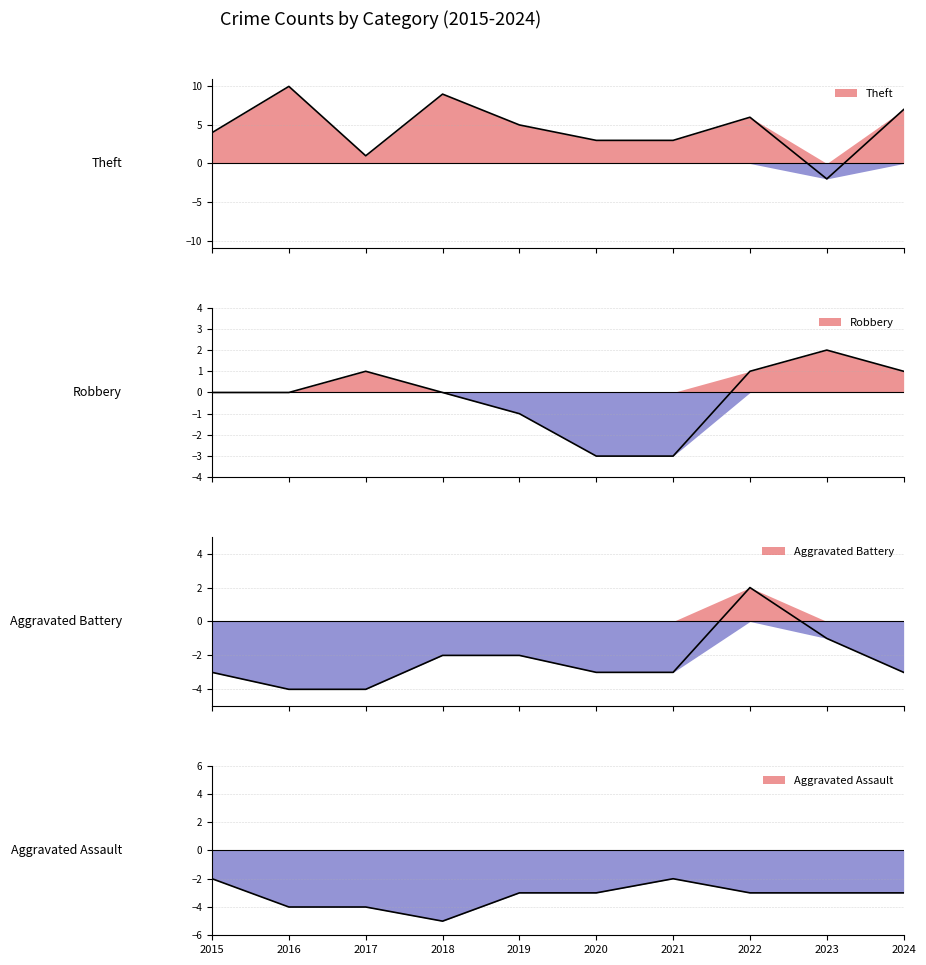

True or false: Aggravated Battery has more than 1 interior local peaks.

False